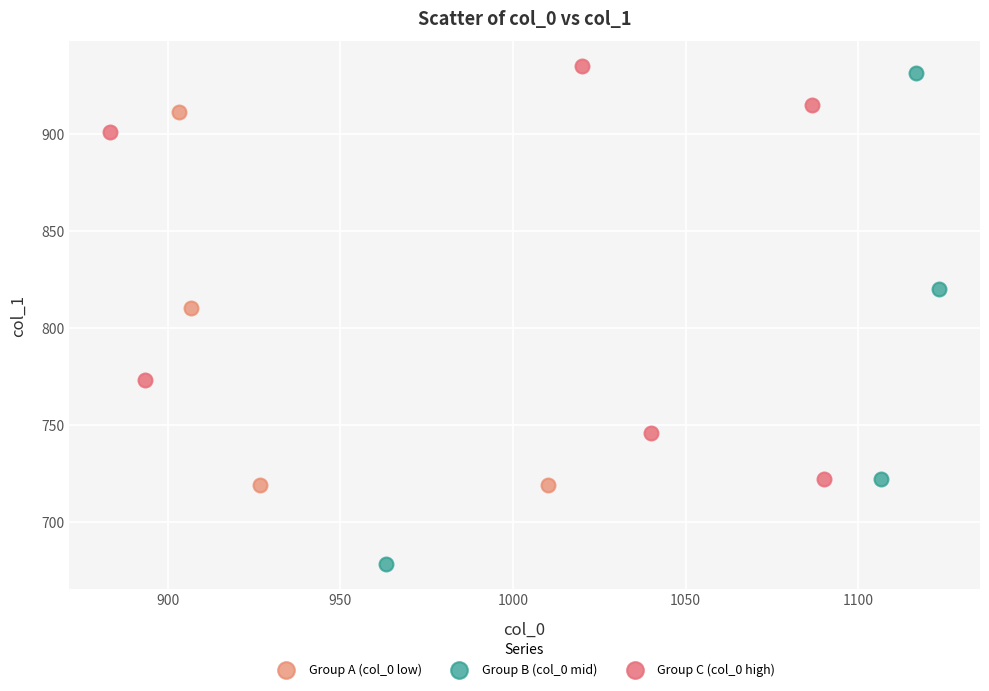

What are all the series names shown in the legend?

Group A (col_0 low), Group B (col_0 mid), Group C (col_0 high)